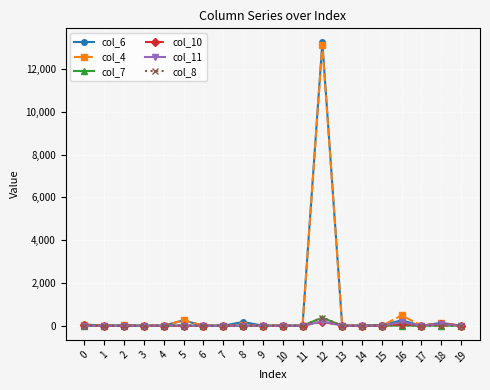

What is the greatest value displayed?

13241